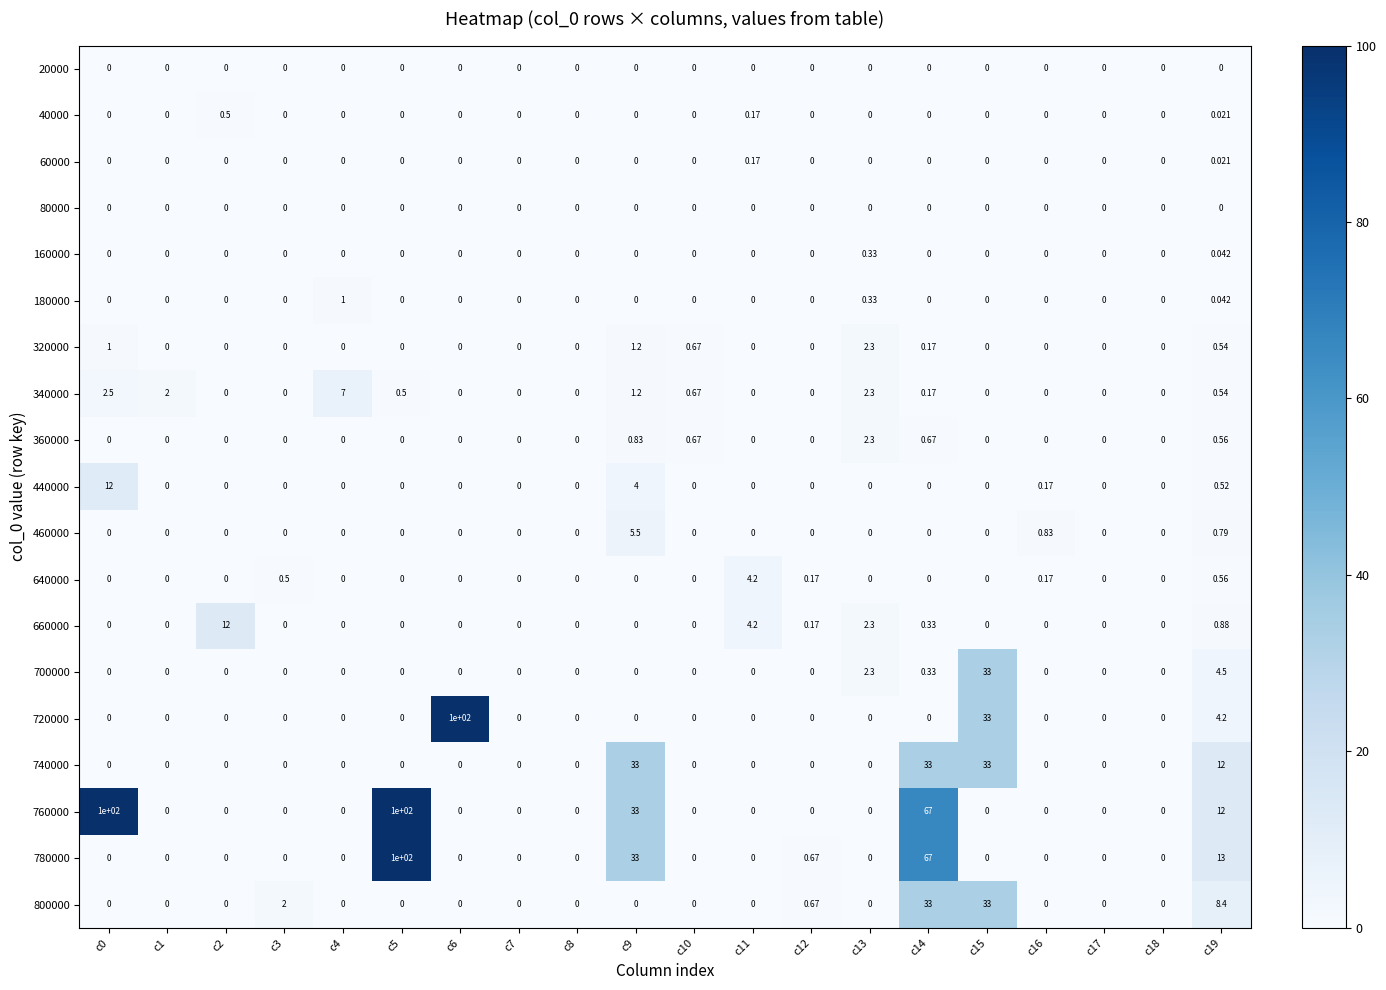

What is the greatest value displayed?

100.0